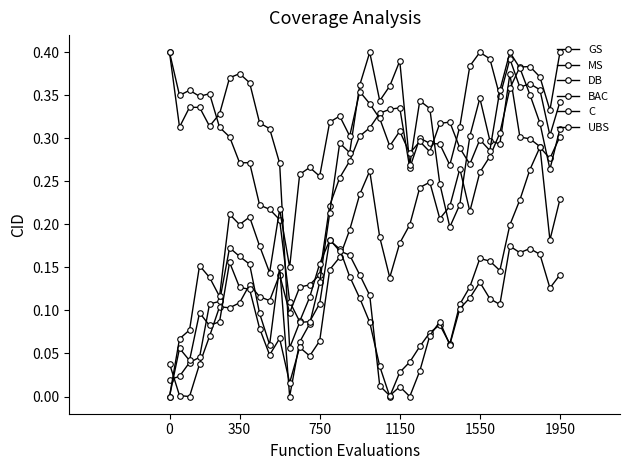

Is this an area chart (filled region under the line)?

No